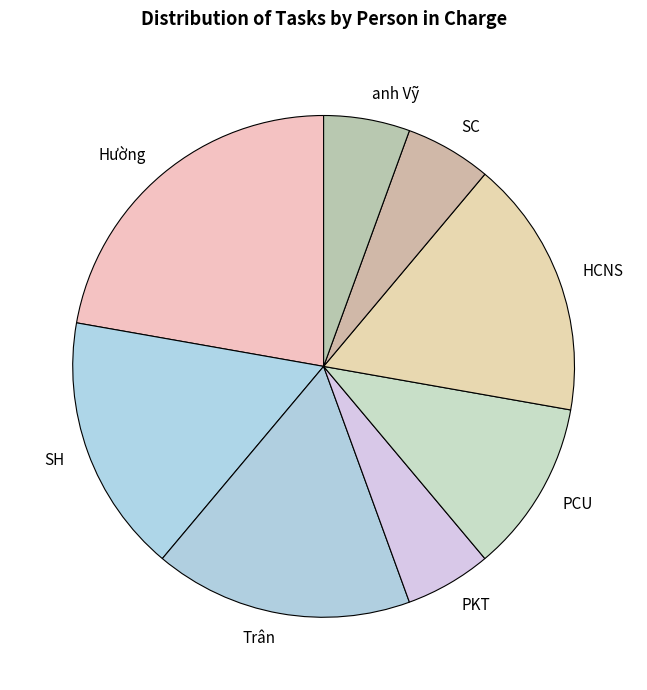

The Trân slice represents 17% of the pie. True or false?

True